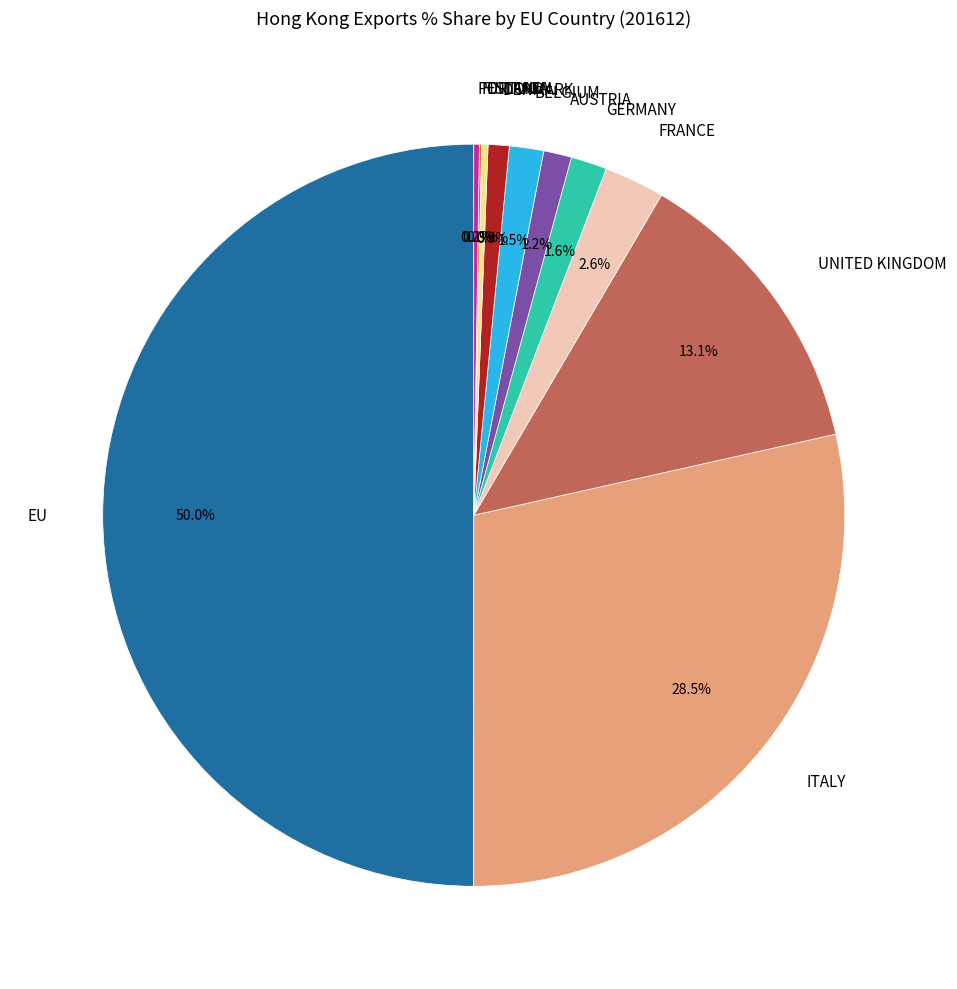

True or false: ESTONIA accounts for 0% of the total.

True